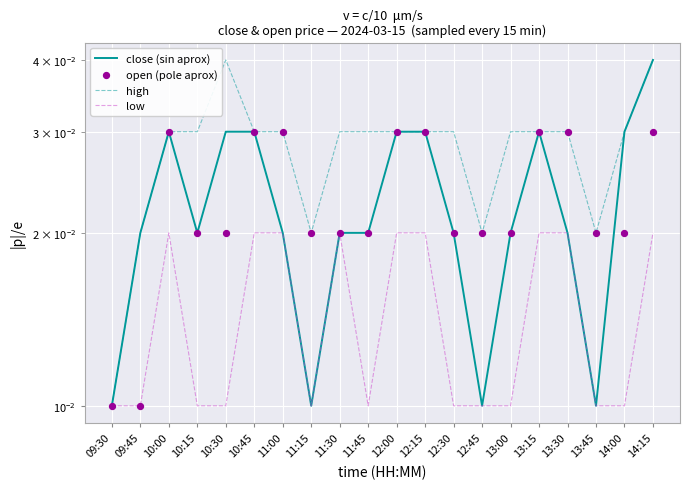

Is the value of high at 10:45 greater than the value of low at 12:15?

Yes